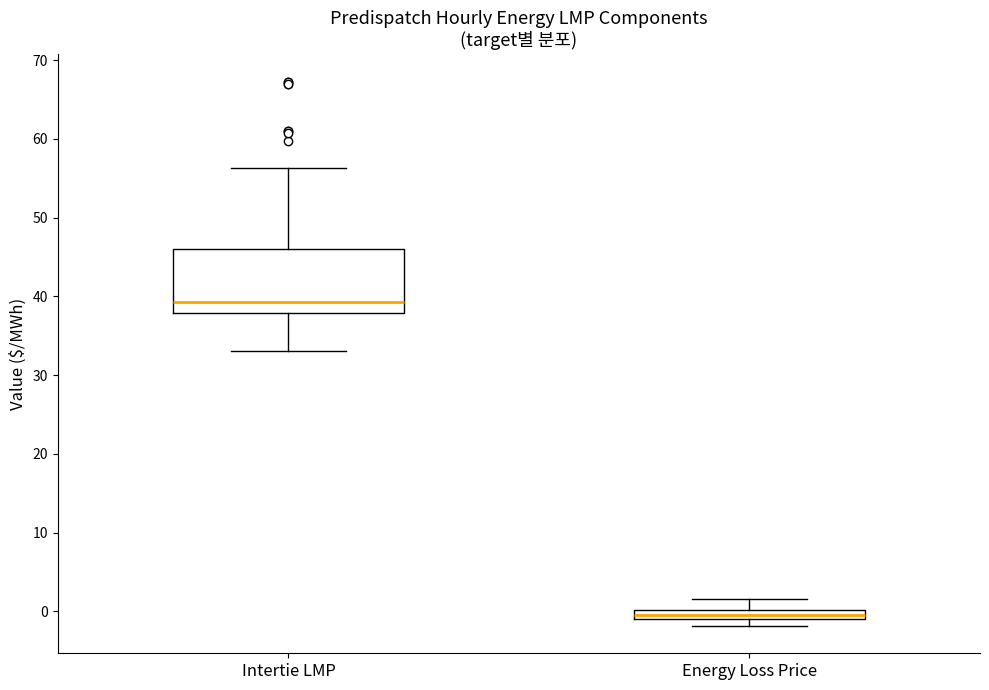

Where does the upper whisker of the box for Energy Loss Price end on the y-axis? The values are not printed on the chart, so give them approximately, as read against the axis.

2